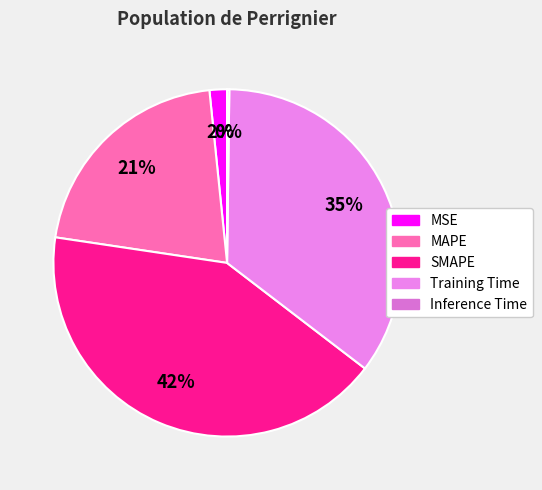

Is there a majority slice in this chart?

No